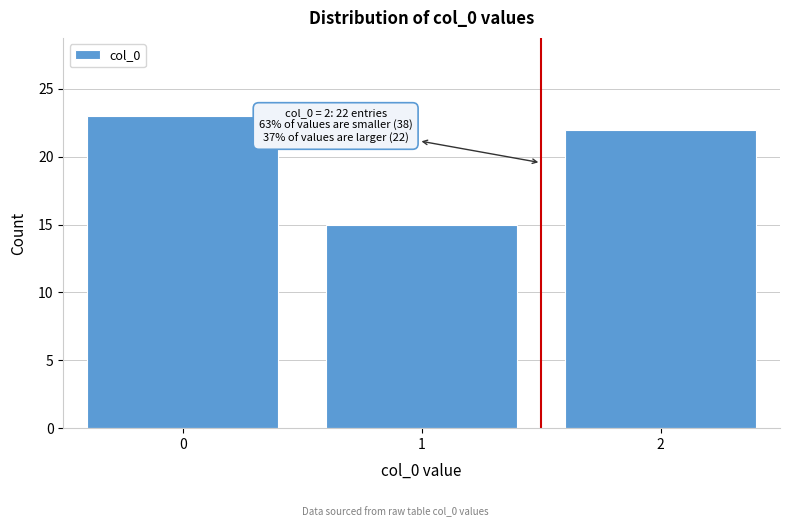

Reading right to left, transcribe all the data shown in this chart.

2=22	1=15	0=23